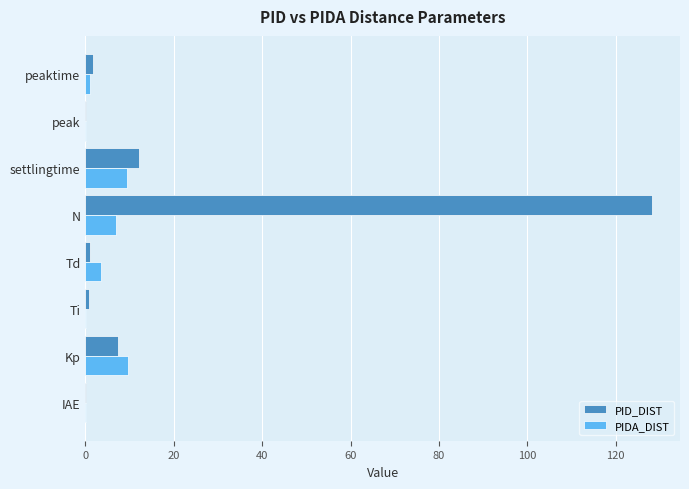

What is the highest value of the PIDA_DIST series?

9.6